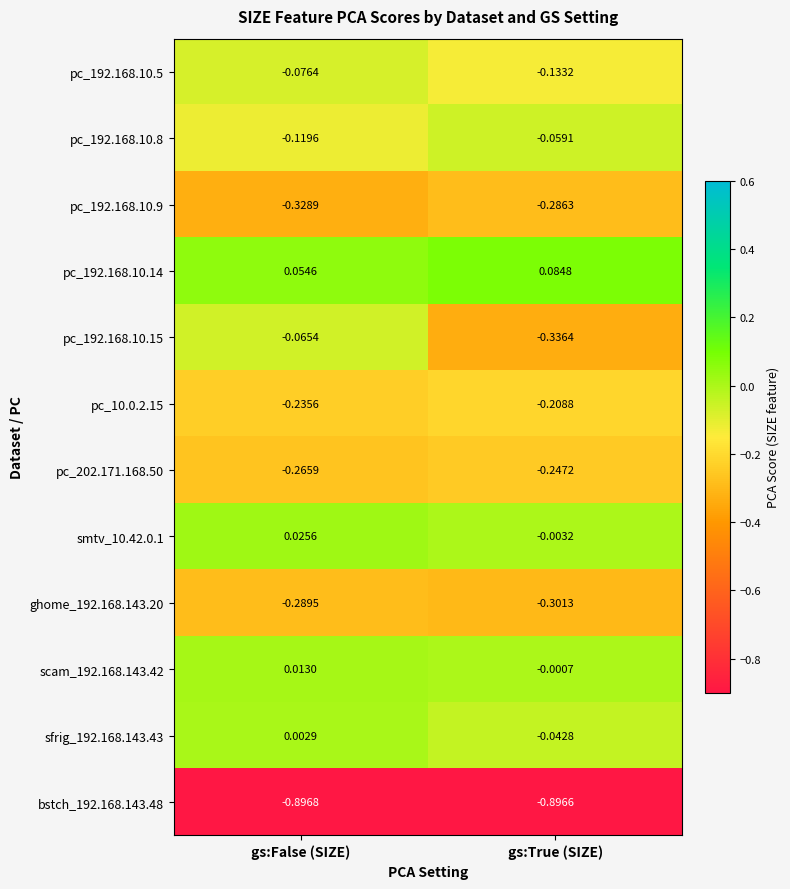

Rank the categories by scam_192.168.143.42 value from lowest to highest.

gs:True (SIZE), gs:False (SIZE)